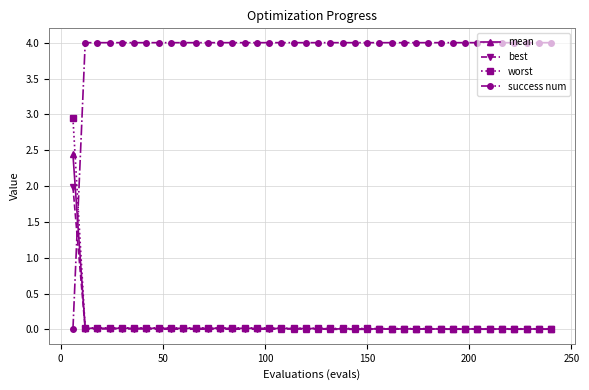

What is the value of the success num point at the 18th from the left?

4.0